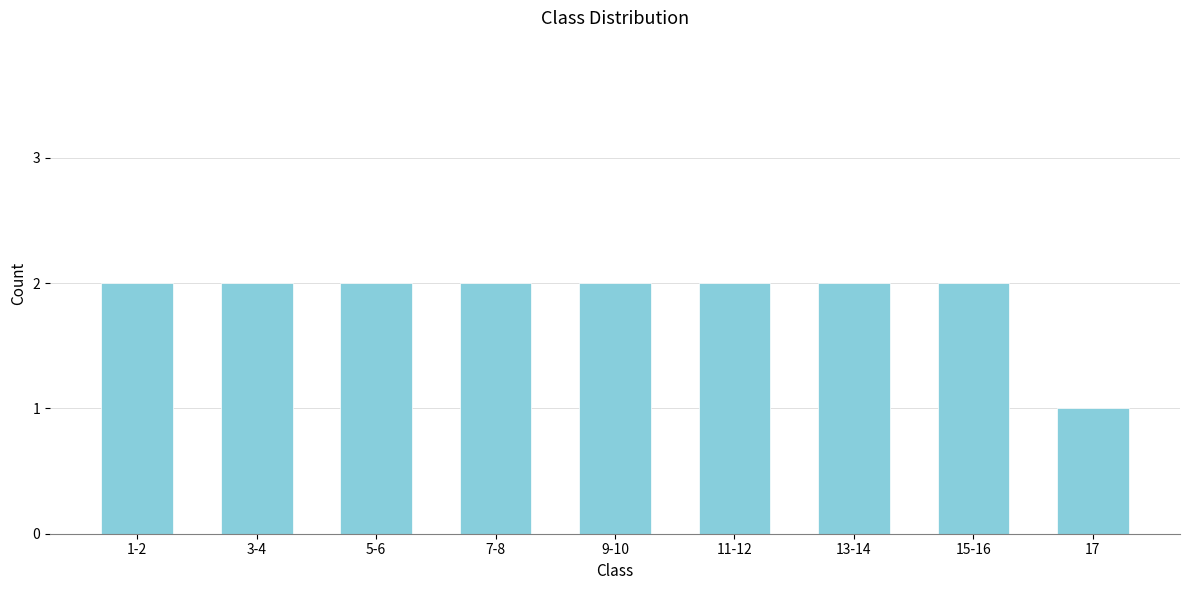

Reading left to right, what are all the values shown in this chart?

2	2	2	2	2	2	2	2	1